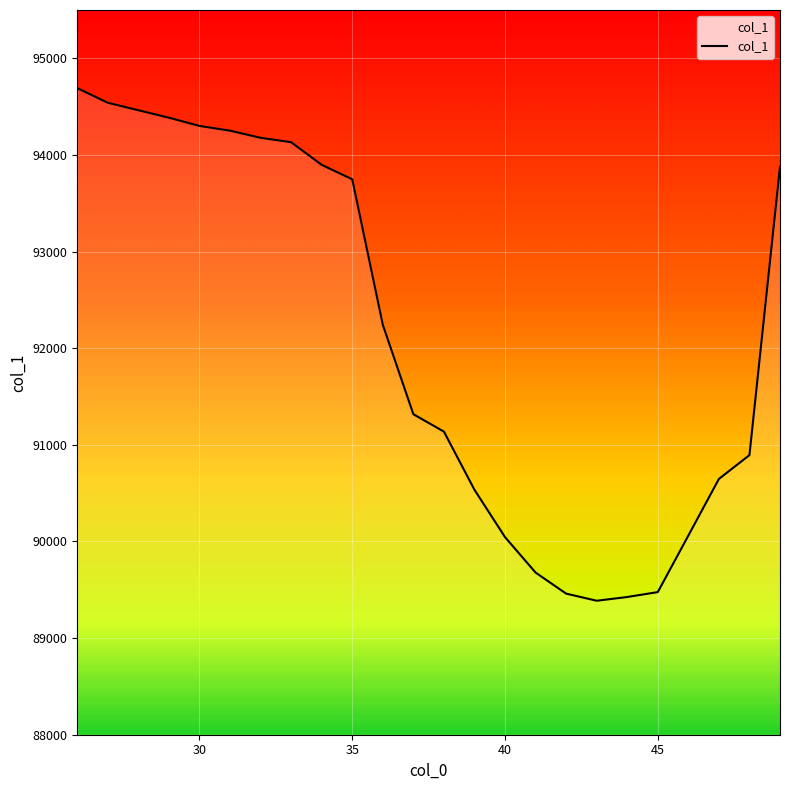

What is the smallest value displayed?

89386.5